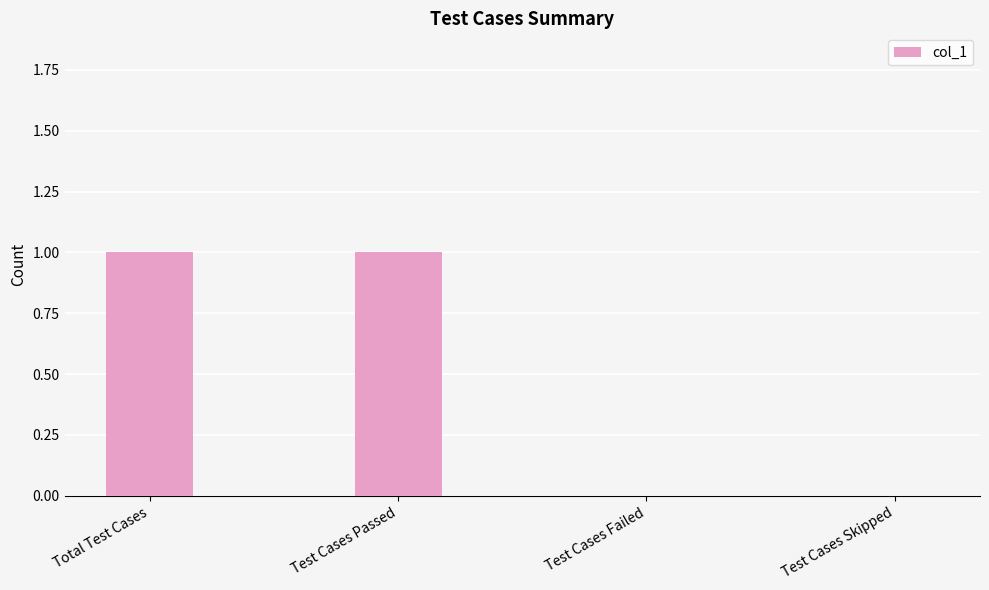

True or false: the data shows 2 at Test Cases Passed.

False